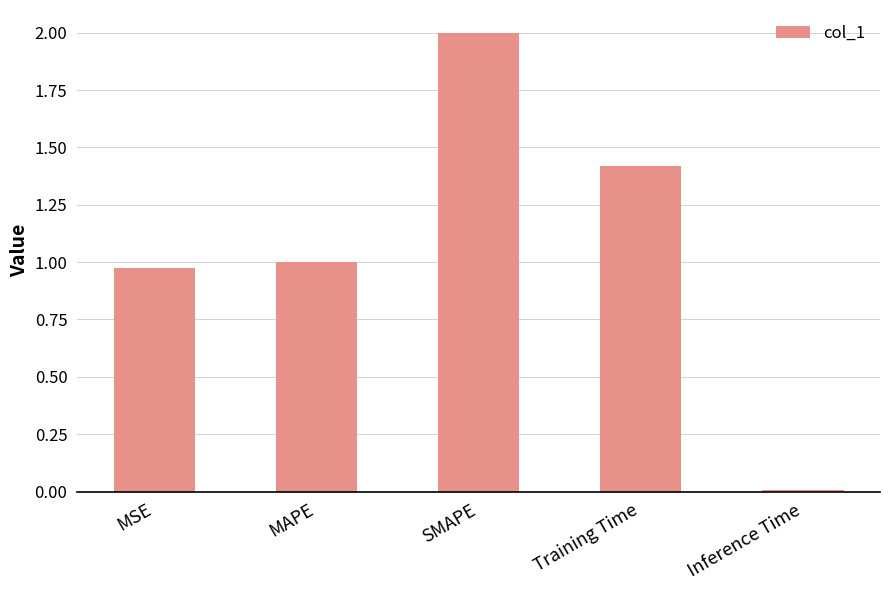

What is the greatest value displayed?

2.0